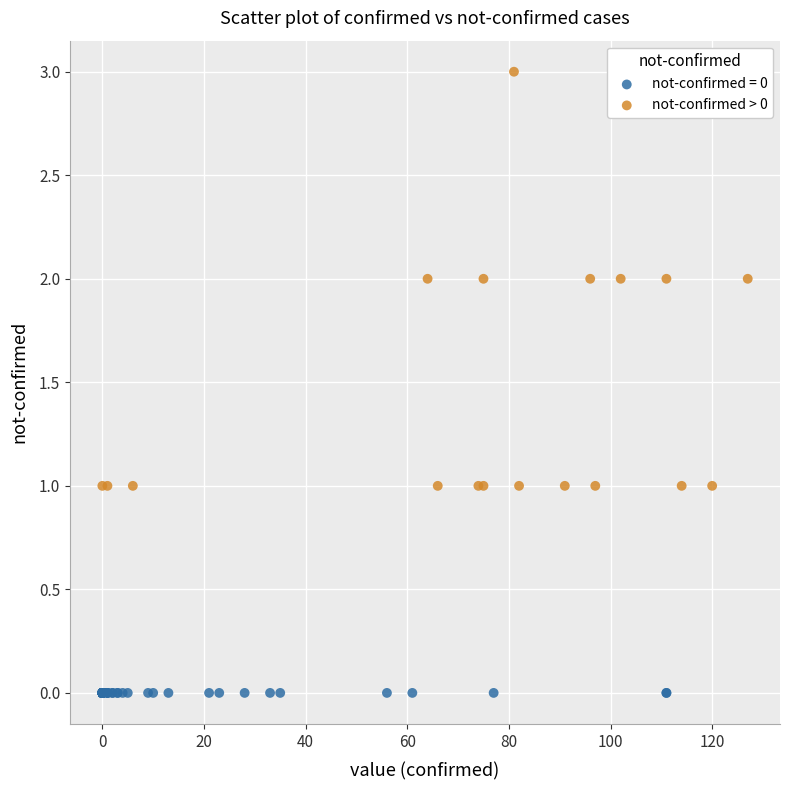

Which series reaches the minimum Y coordinate?

not-confirmed = 0